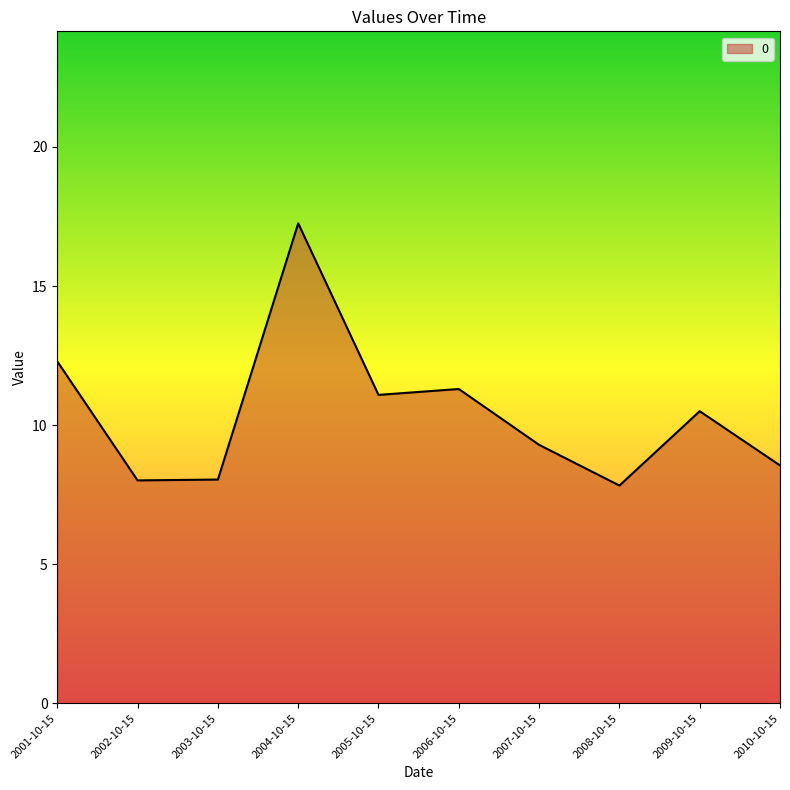

Which label corresponds to the largest value in the chart?

2004-10-15